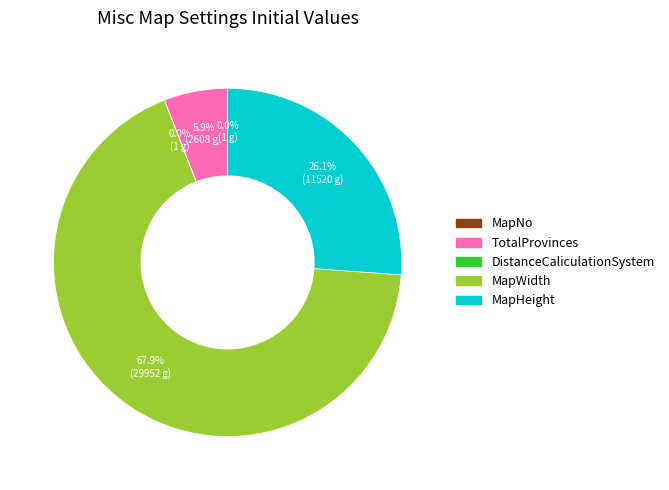

Is MapWidth the majority of the pie?

Yes